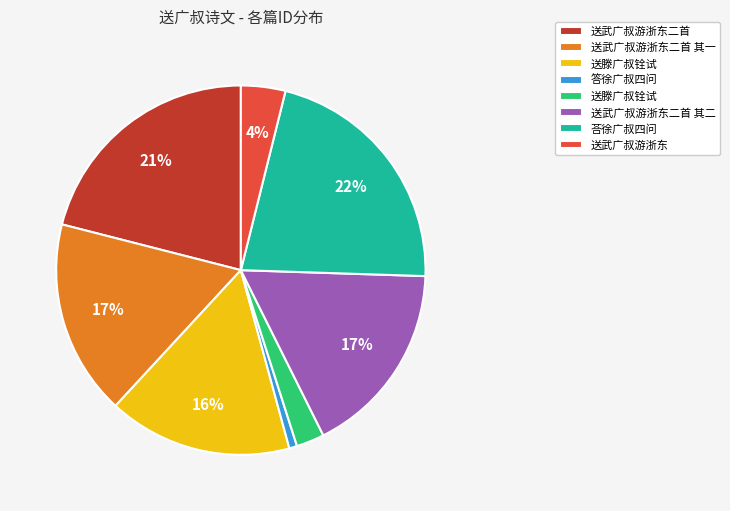

Is there a majority slice in this chart?

No